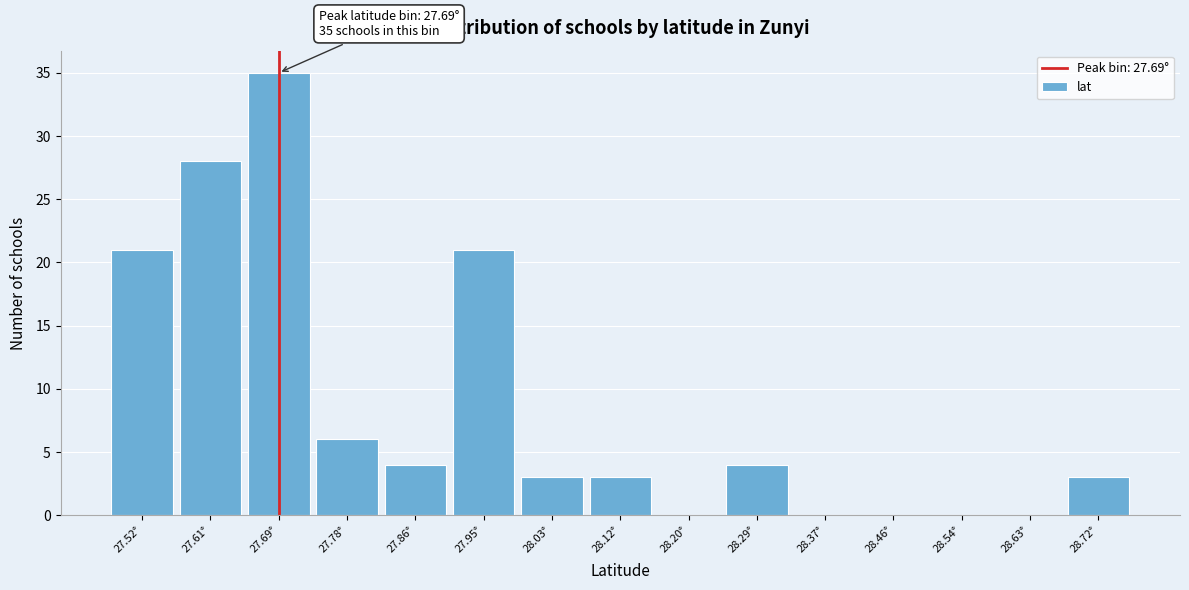

Reading left to right, extract all data points from this chart.

27.52°=21	27.61°=28	27.69°=35	27.78°=6	27.86°=4	27.95°=21	28.03°=3	28.12°=3	28.20°=0	28.29°=4	28.37°=0	28.46°=0	28.54°=0	28.63°=0	28.72°=3